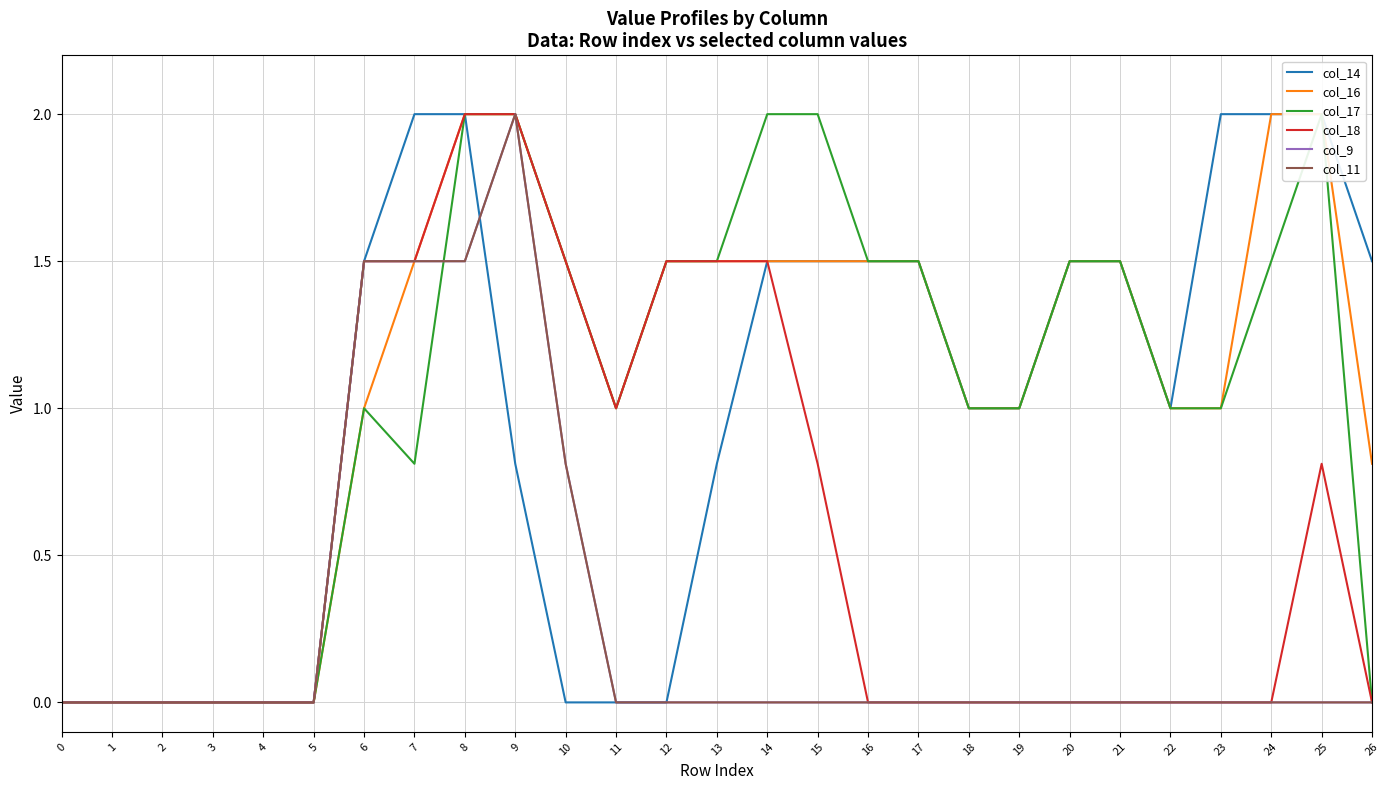

What is the difference between the maximum and minimum values in the col_14 series?

2.0